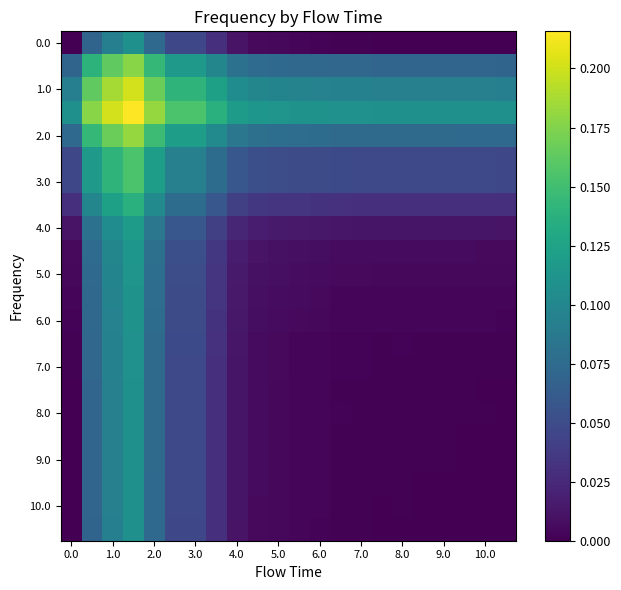

Which series has the largest range (max minus min)?

1.0